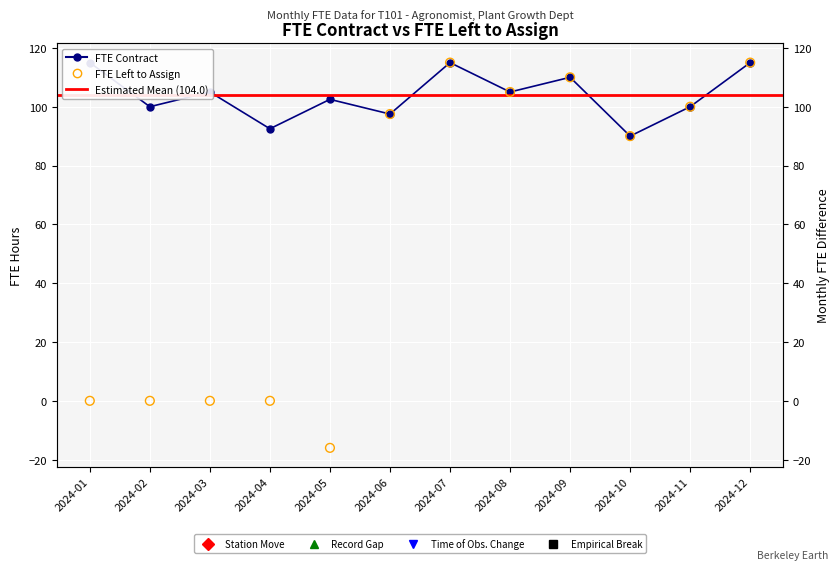

Which series has the largest Y range (max minus min)?

FTE left to Assign